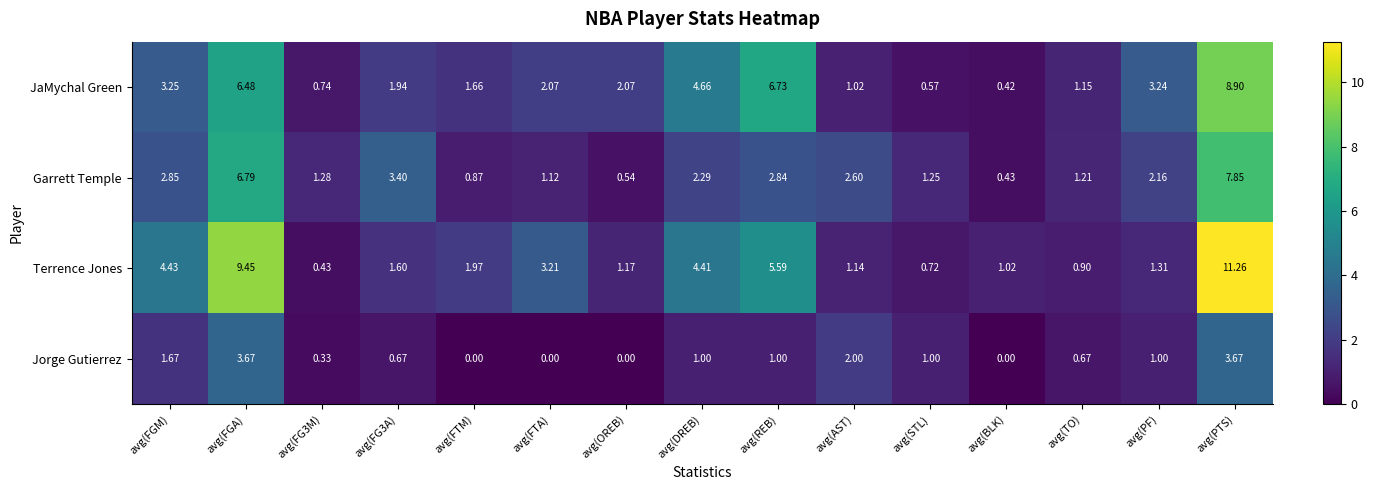

Which category has the highest value in the JaMychal Green series?

avg(PTS)